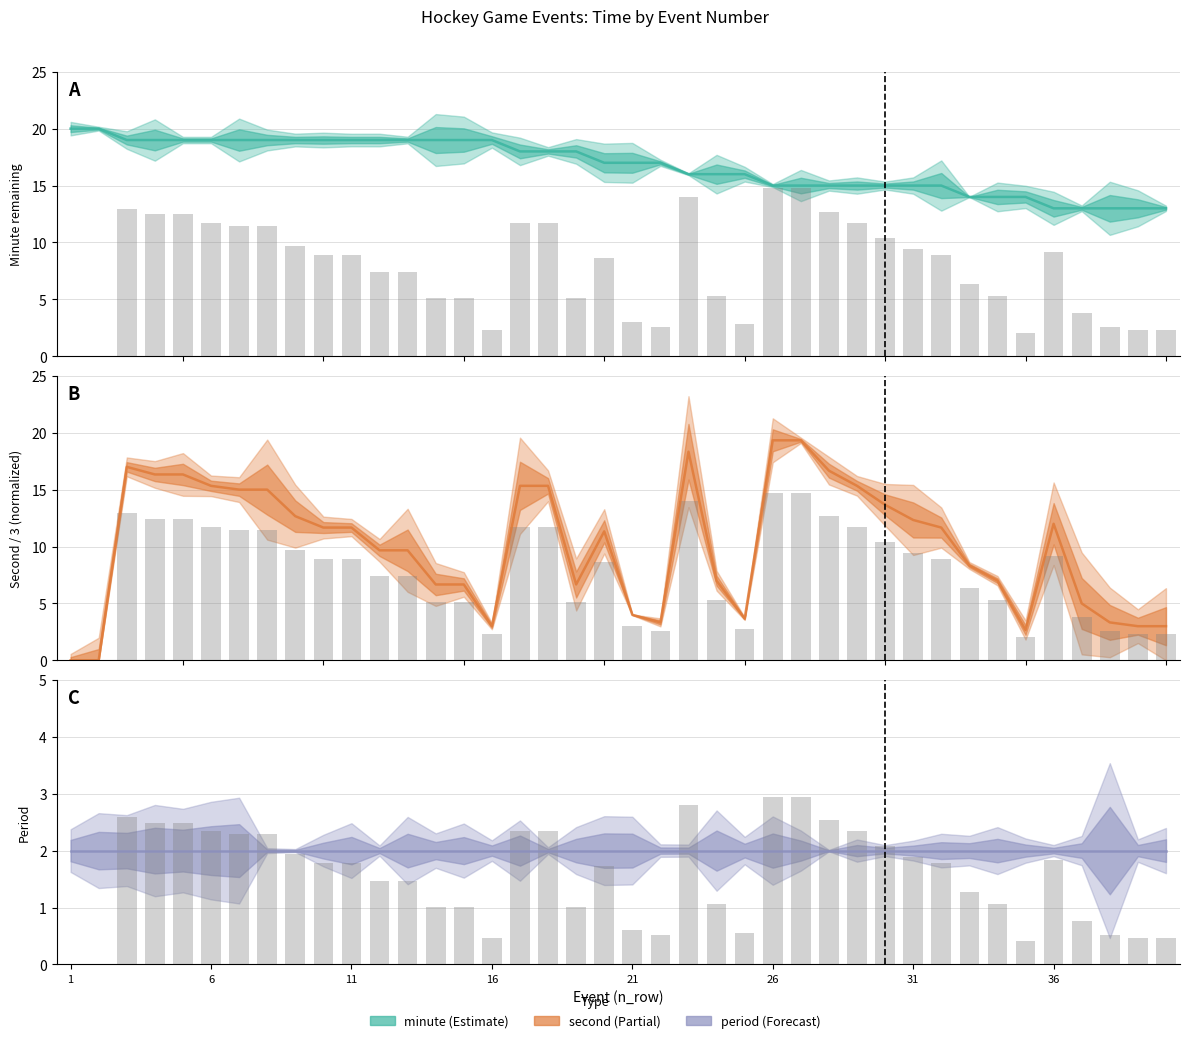

What is the sum of all raw second (background) values?

61.7